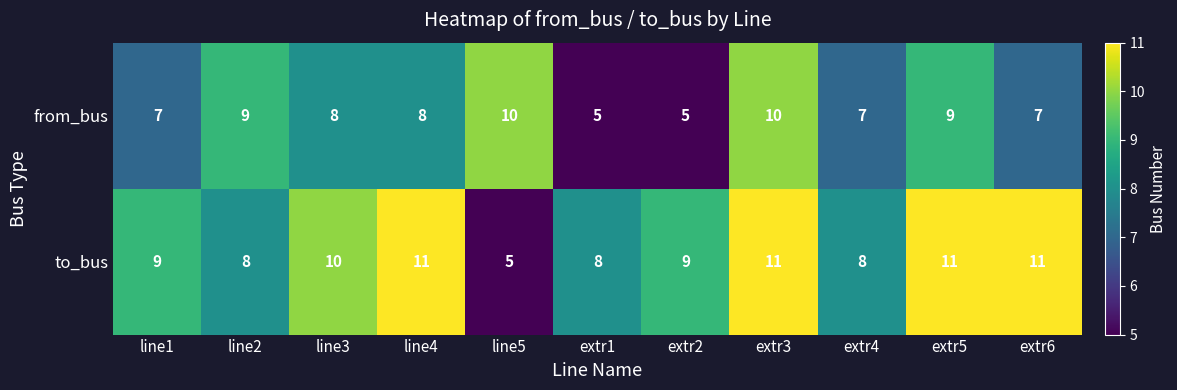

What is the total value across all series at line5?

15